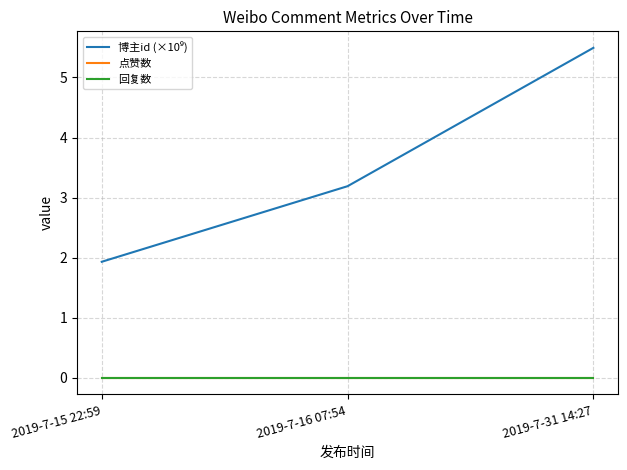

What is the label of the 1st point from the right?

2019-7-31 14:27